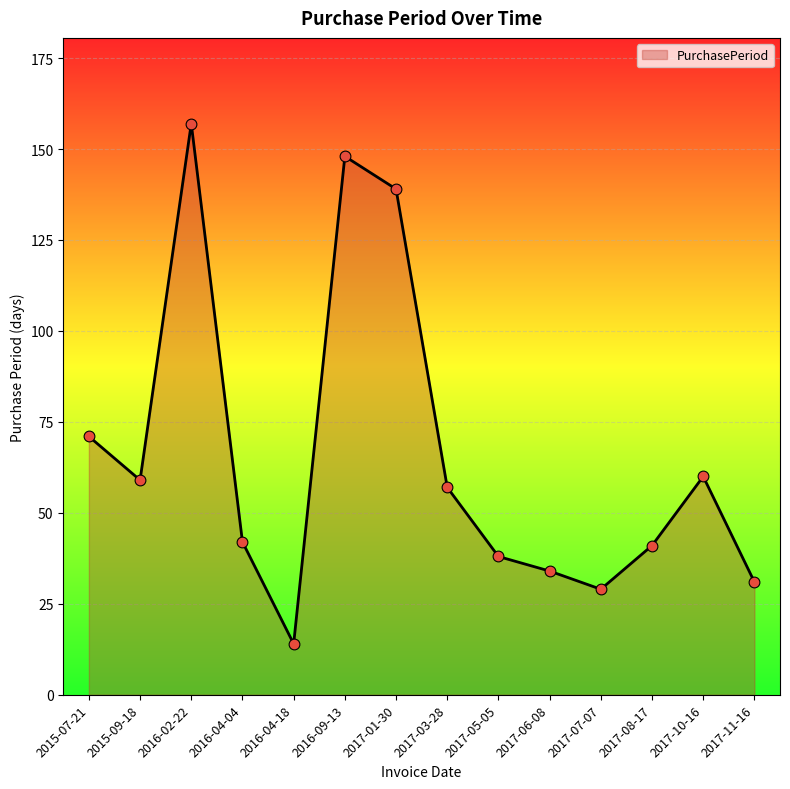

What is the change in value from 2016-09-13 to 2017-07-07?

-119